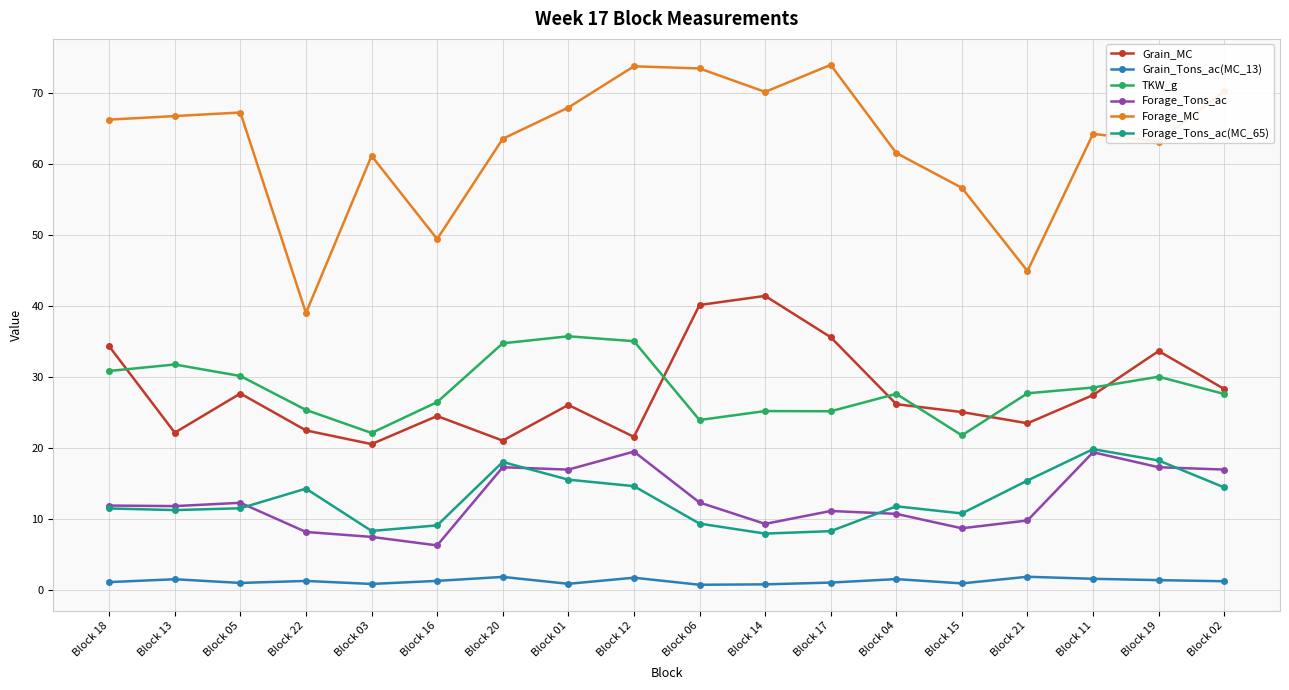

What is the difference between the Grain_Tons_ac(MC_13) values at Block 01 and Block 06?

0.1